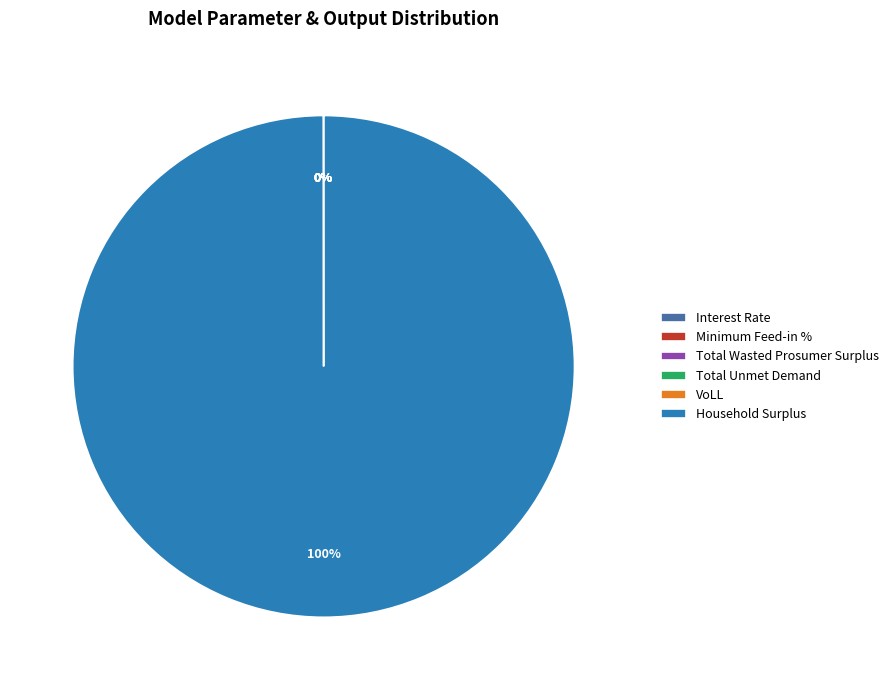

Count the number of slices in the pie.

6